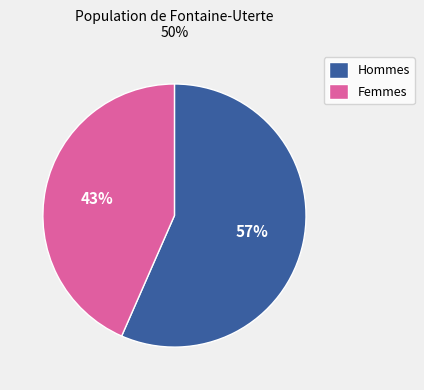

Which category has the biggest portion of the pie?

Hommes